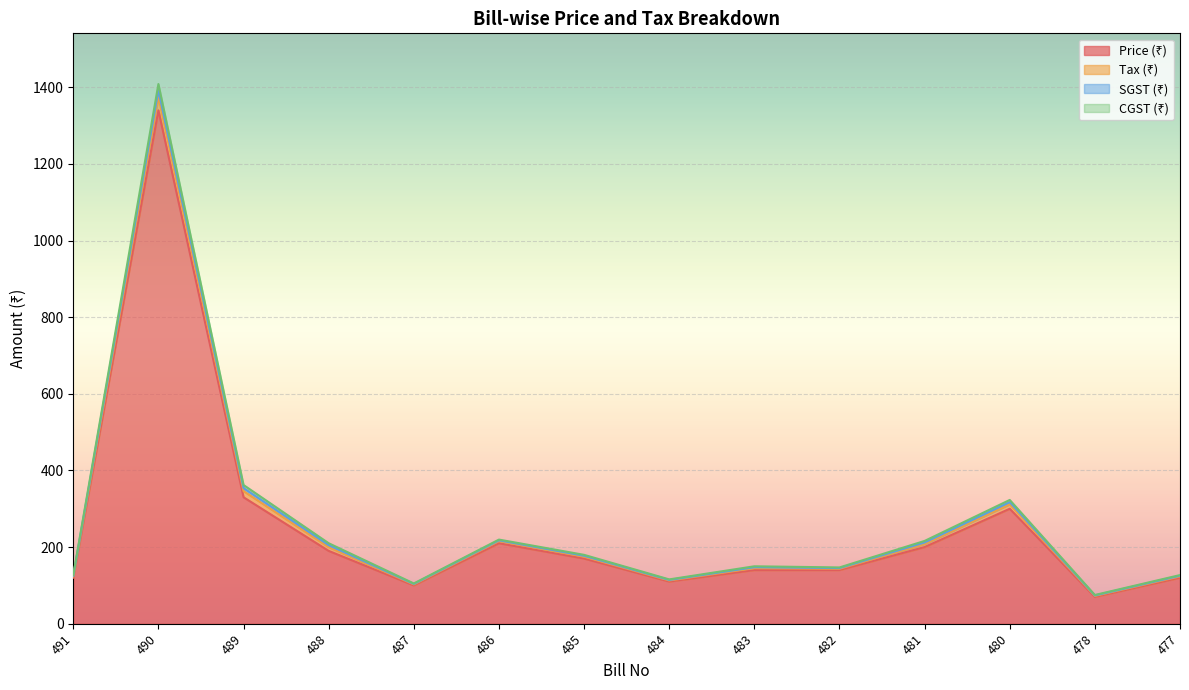

List the series in order of their peak value, highest first.

Price (₹), Tax (₹), SGST (₹), CGST (₹)